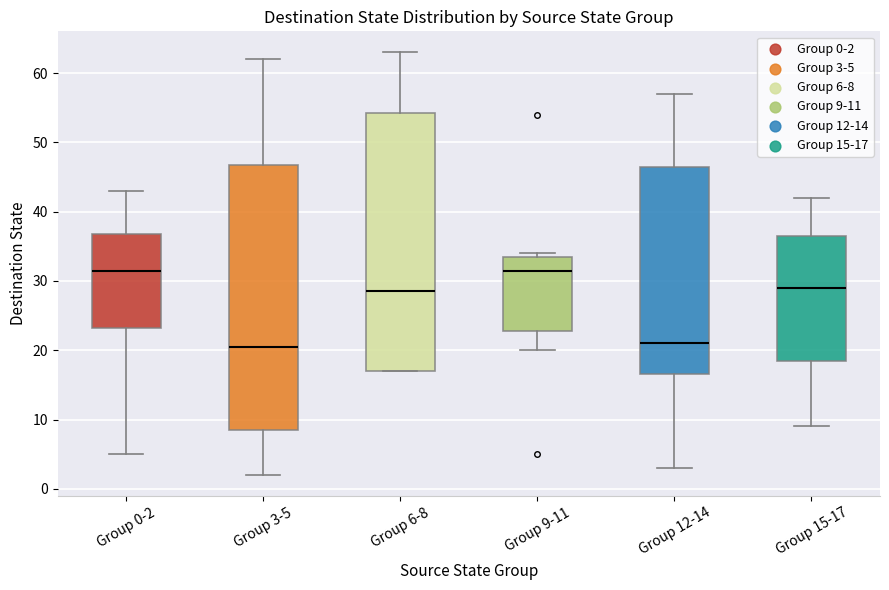

Reading left to right, read every box against the y-axis: the position of its median line, the range the box covers, and the ends of its whiskers. The values are not printed on the chart, so give them approximately, as read against the axis.

Group 0-2: median 32, box 23 to 37, whiskers 5 to 43
Group 3-5: median 21, box 9 to 47, whiskers 2 to 62
Group 6-8: median 29, box 17 to 54, whiskers 17 to 63
Group 9-11: median 32, box 23 to 34, whiskers 20 to 34 (just above the box's upper edge)
Group 12-14: median 21, box 17 to 47, whiskers 3 to 57
Group 15-17: median 29, box 19 to 37, whiskers 9 to 42